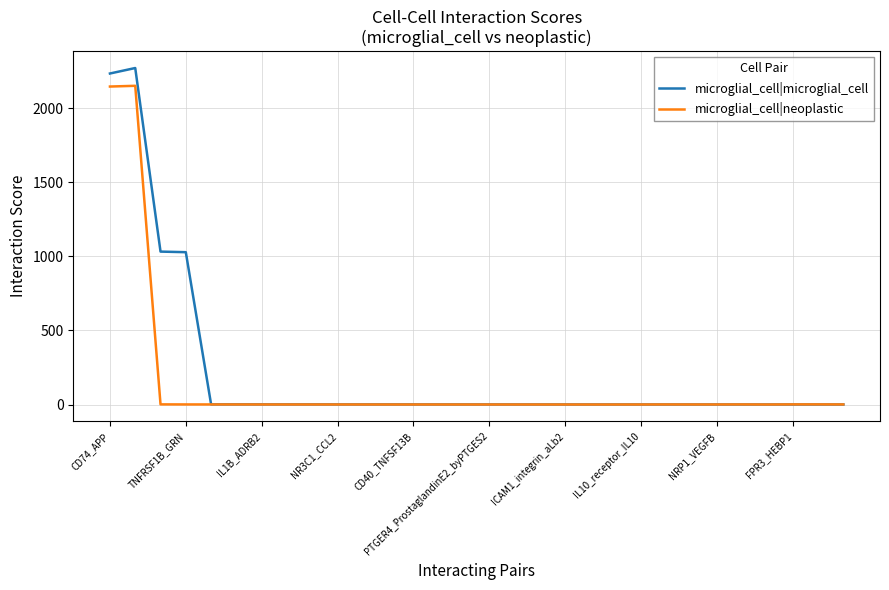

Rank the series by their maximum value, from highest to lowest.

microglial_cell|microglial_cell, microglial_cell|neoplastic